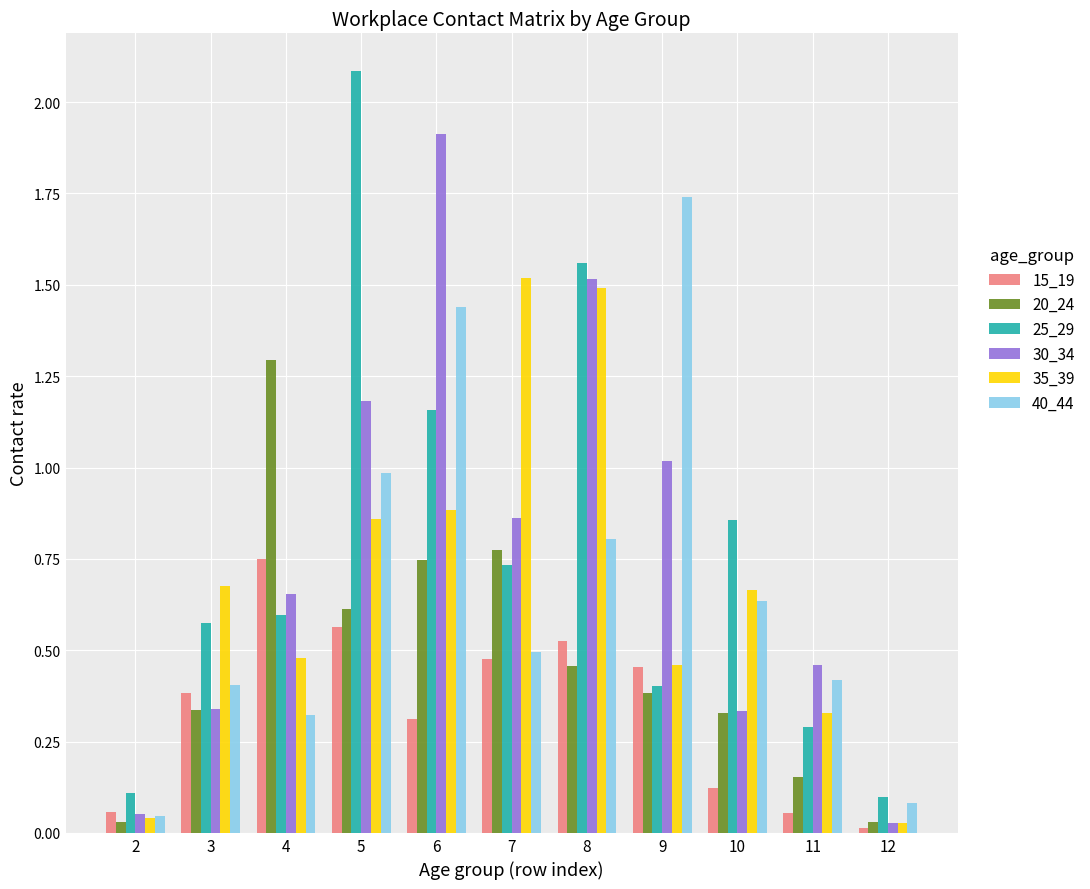

Are the bars grouped side by side (vs. stacked)?

Yes